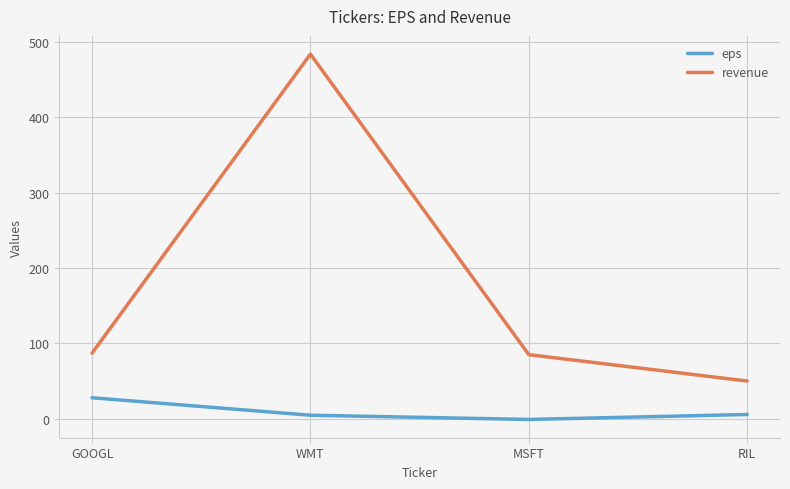

True or false: revenue has more than 2 points higher than both neighbors.

False